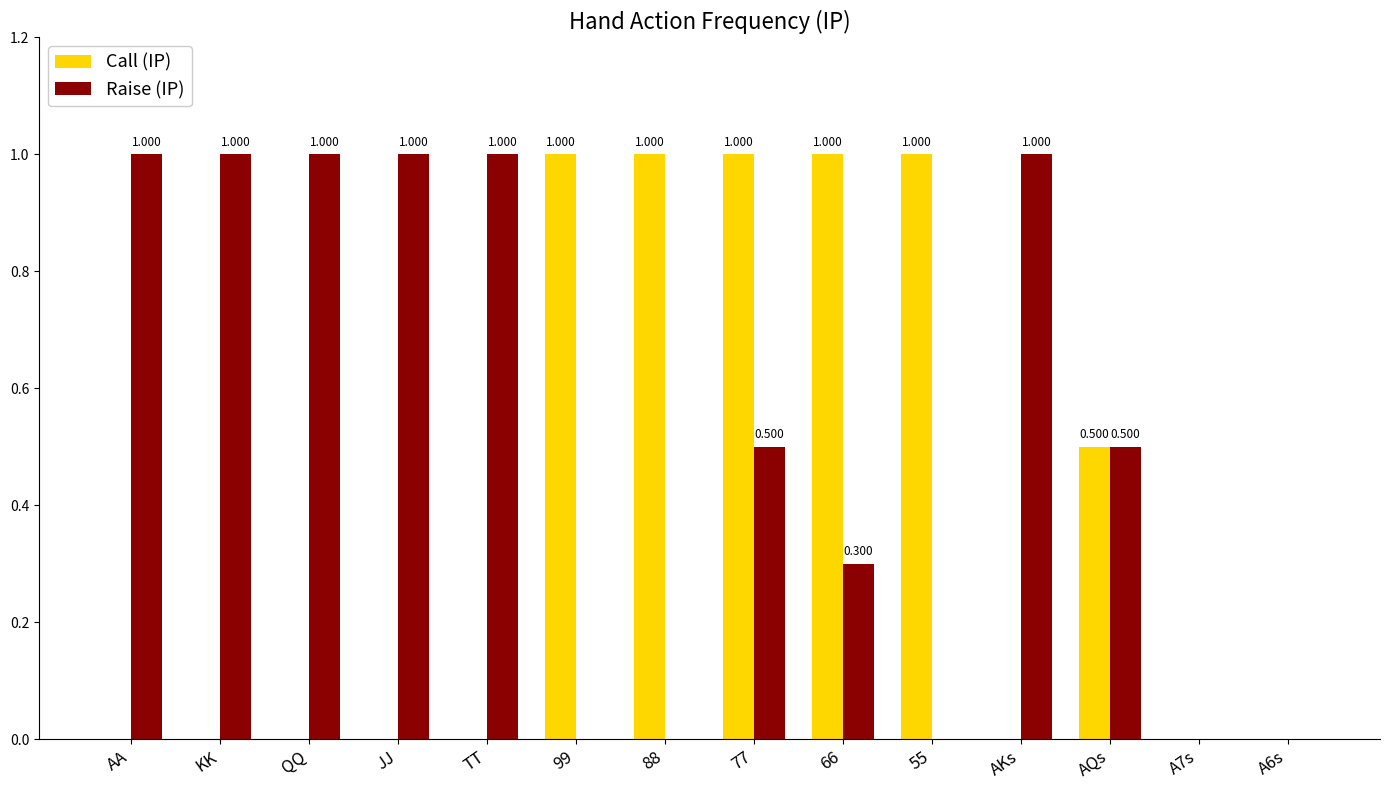

How many groups of bars are there?

14